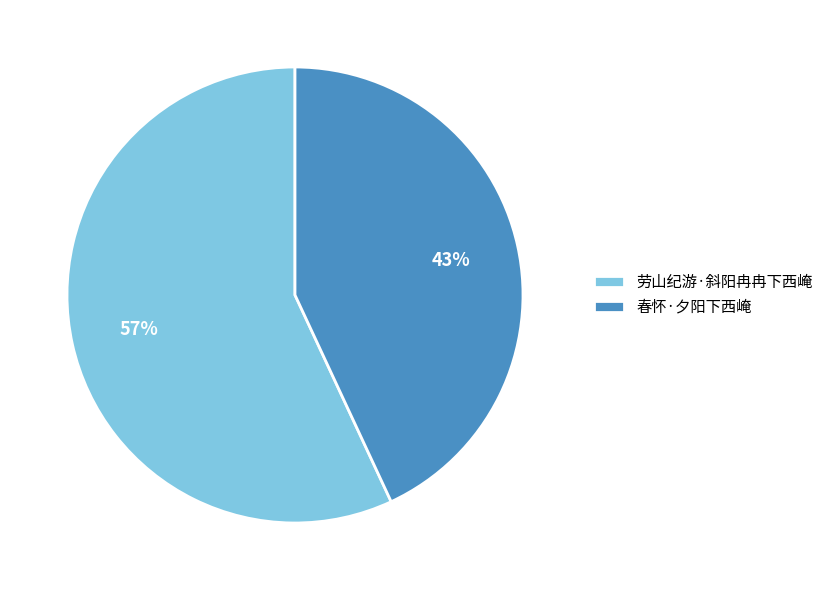

To the nearest percent, what is the combined percentage of 劳山纪游·斜阳冉冉下西崦 and 春怀·夕阳下西崦?

100%